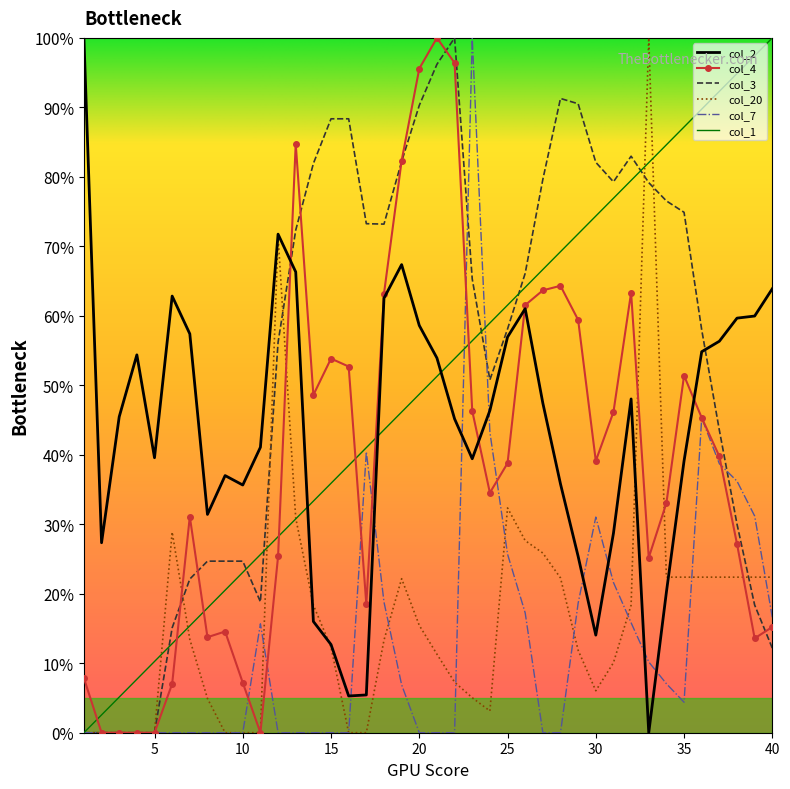

Which category has the lowest value across all series?

1